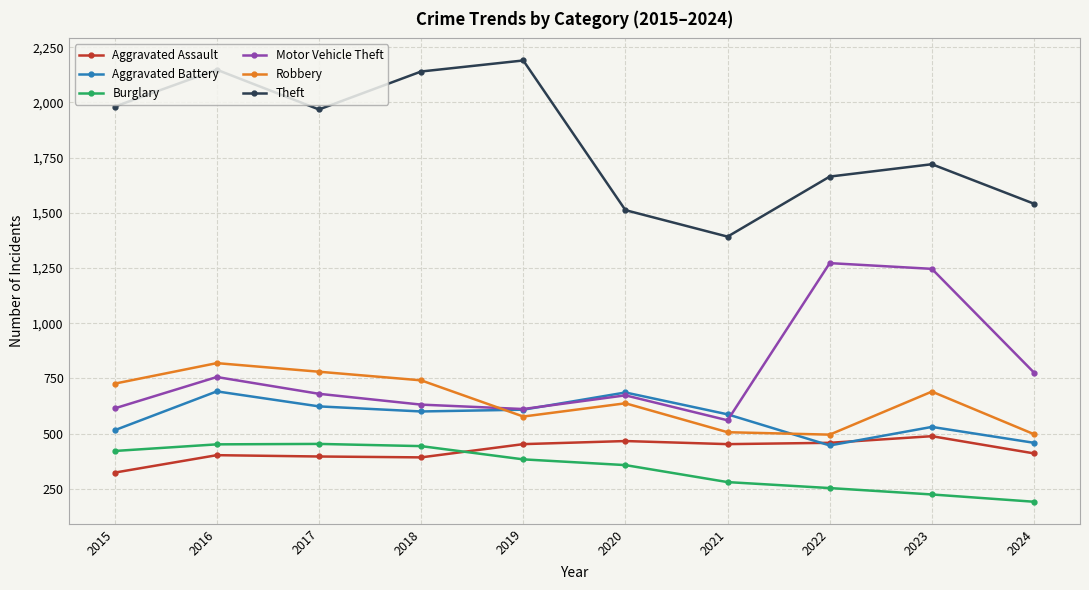

What is the sum of all Motor Vehicle Theft values?

7819